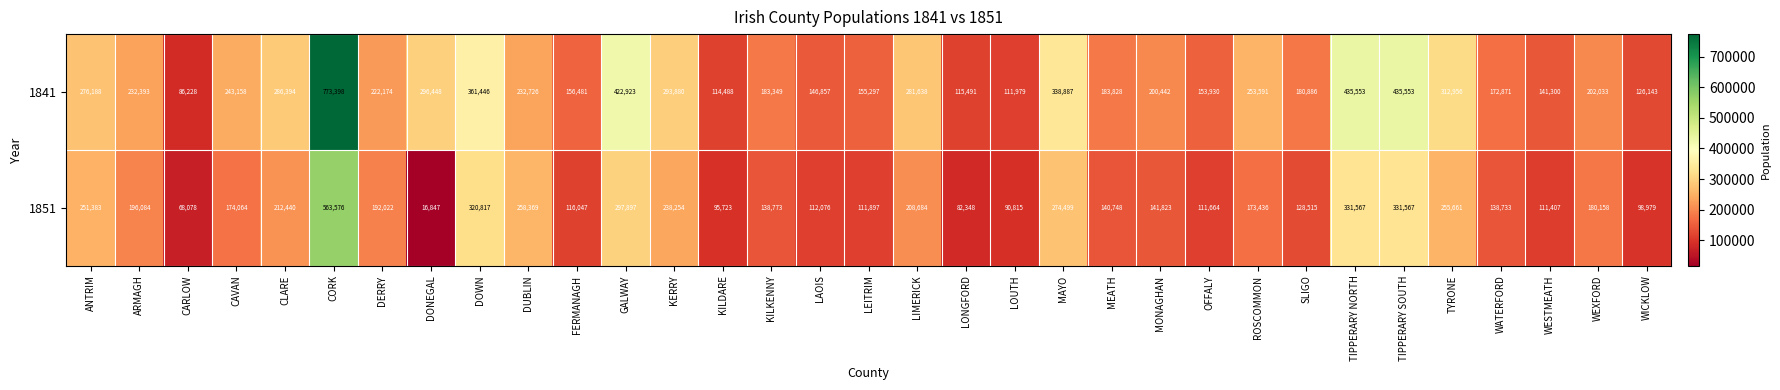

Between KILDARE and TIPPERARY SOUTH, which series saw the biggest shift?

1841